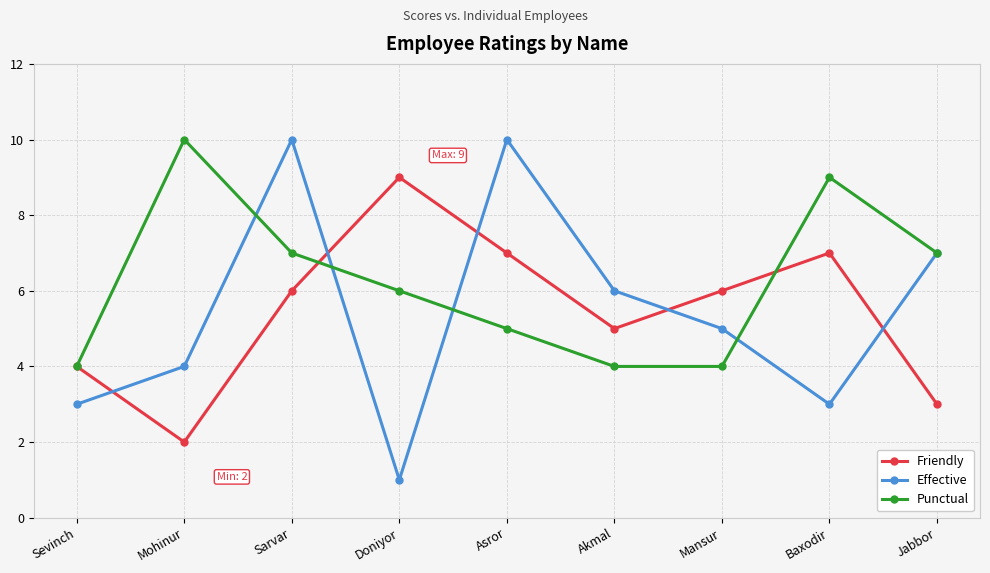

How many categories are shown in the chart?

9